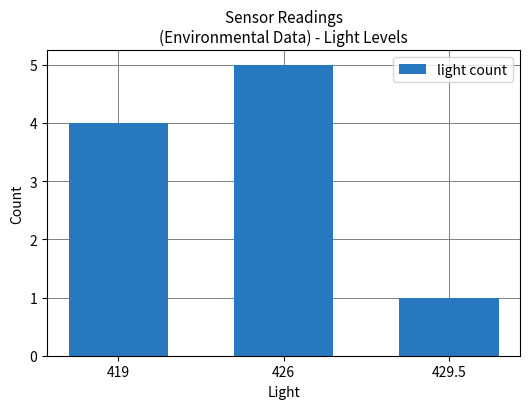

What is the difference between the values at 419 and 426?

1